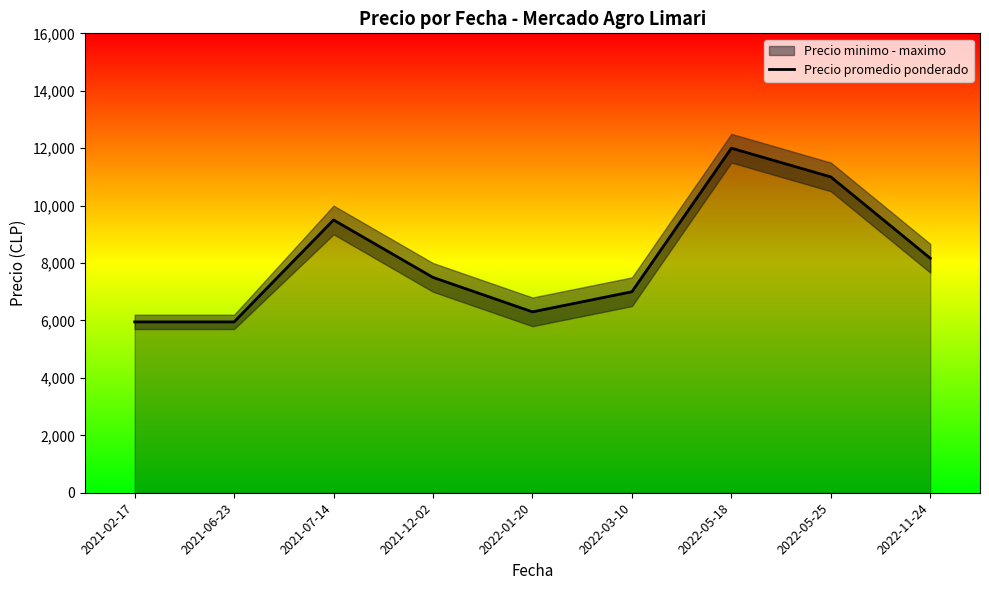

What position from the right is 2022-05-18?

3